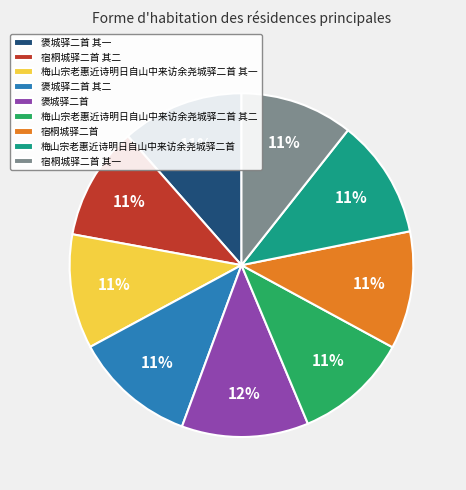

The 梅山宗老惠近诗明日自山中来访余尧城驿二首 slice represents 23% of the pie. True or false?

False